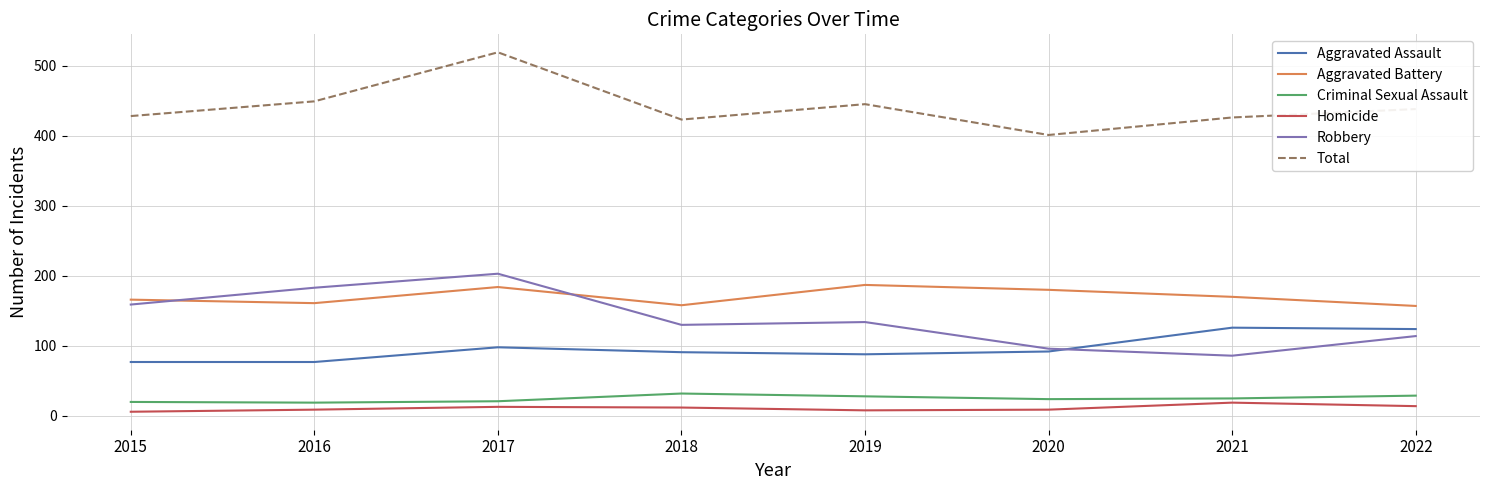

How many intersections are there between Robbery and Aggravated Battery?

2